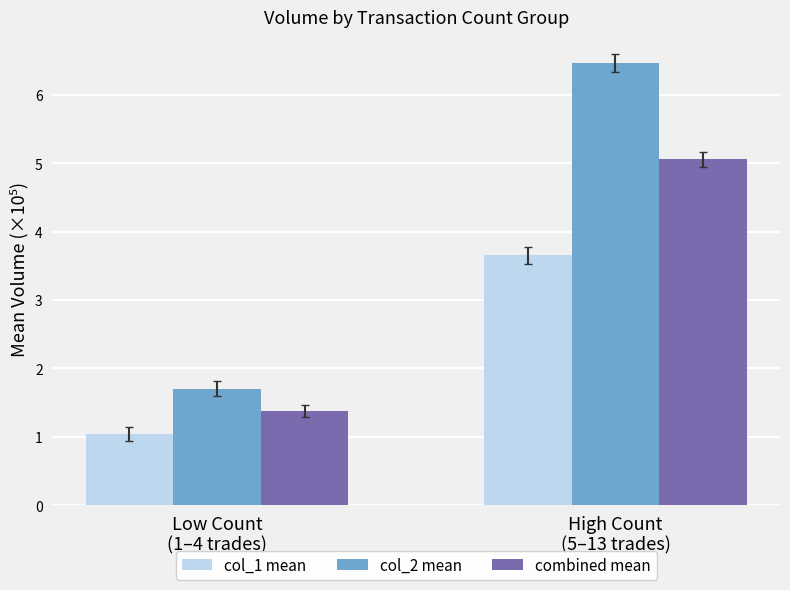

Reading left to right, extract all data points from this chart.

col_1 mean: Low Count
(1–4 trades)=1.0	High Count
(5–13 trades)=3.7
col_2 mean: Low Count
(1–4 trades)=1.7	High Count
(5–13 trades)=6.5
combined mean: Low Count
(1–4 trades)=1.4	High Count
(5–13 trades)=5.1